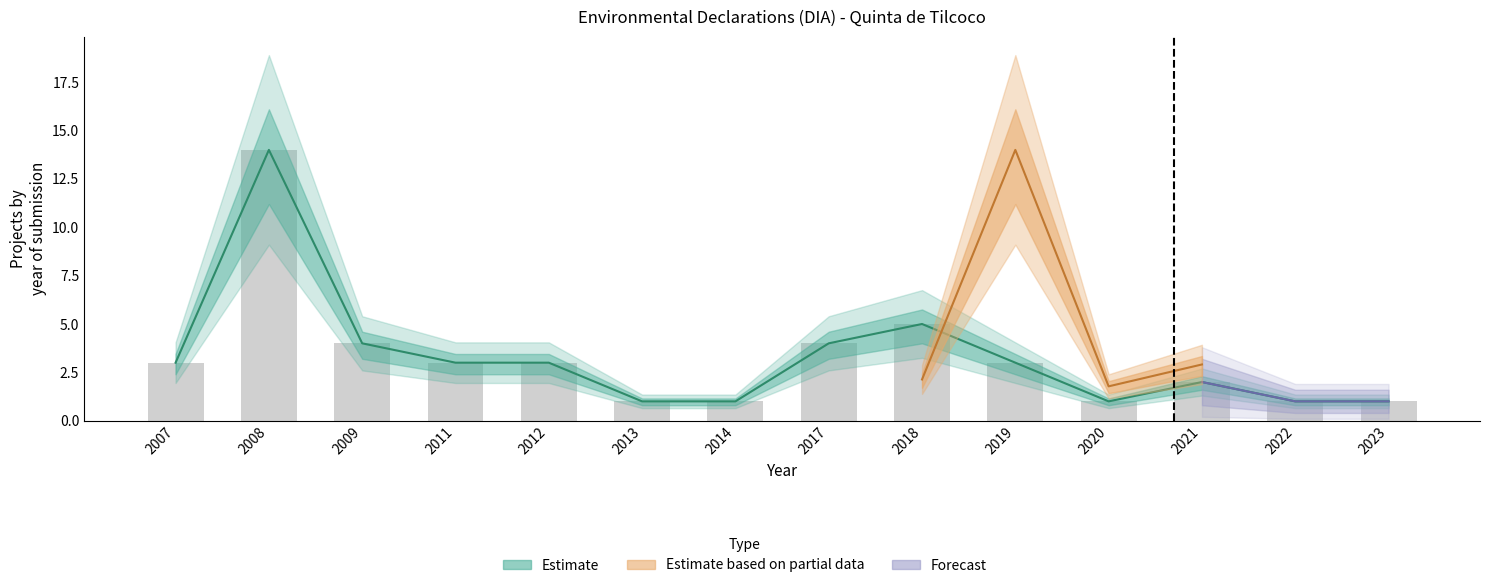

What is the value of the 14th bar from the left?

1